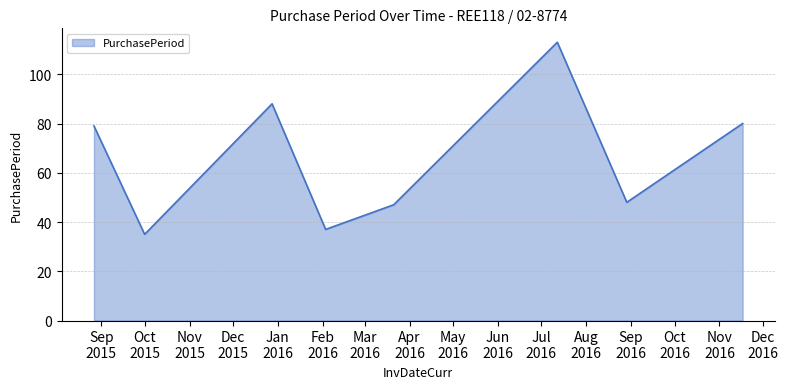

Does the chart display data point markers on the line(s)?

No